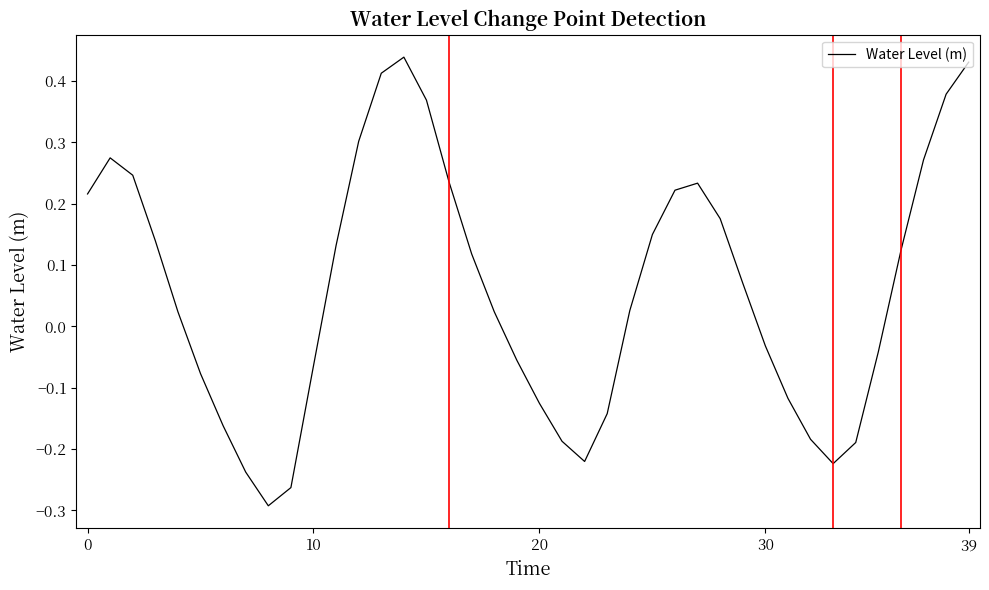

What is the difference between the maximum and minimum values?

0.7